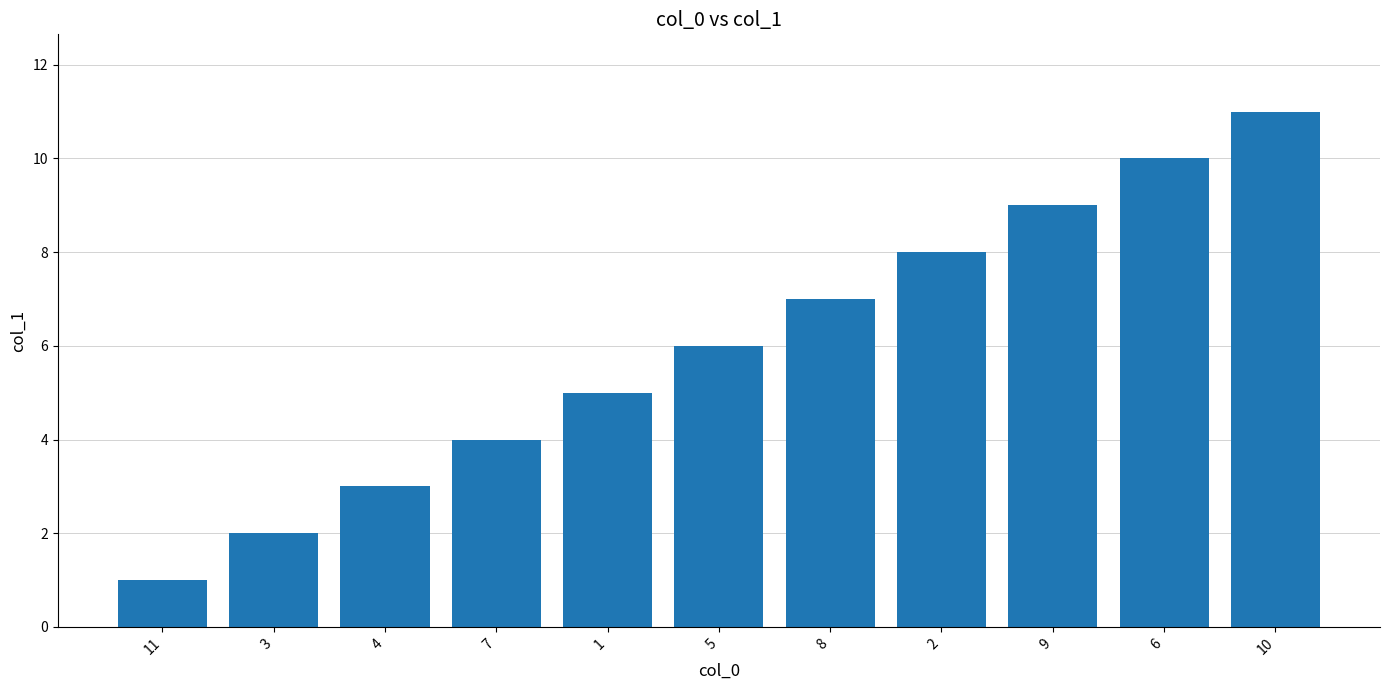

What is the average value?

6